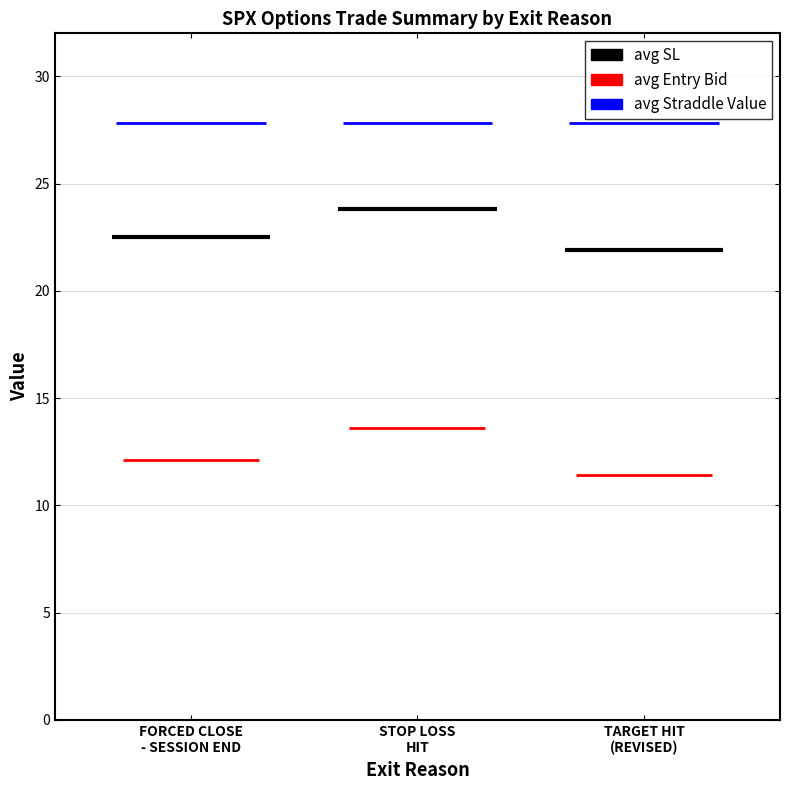

Rank the series by their average value, from highest to lowest.

avg_straddle, avg_sl, avg_entry_bid